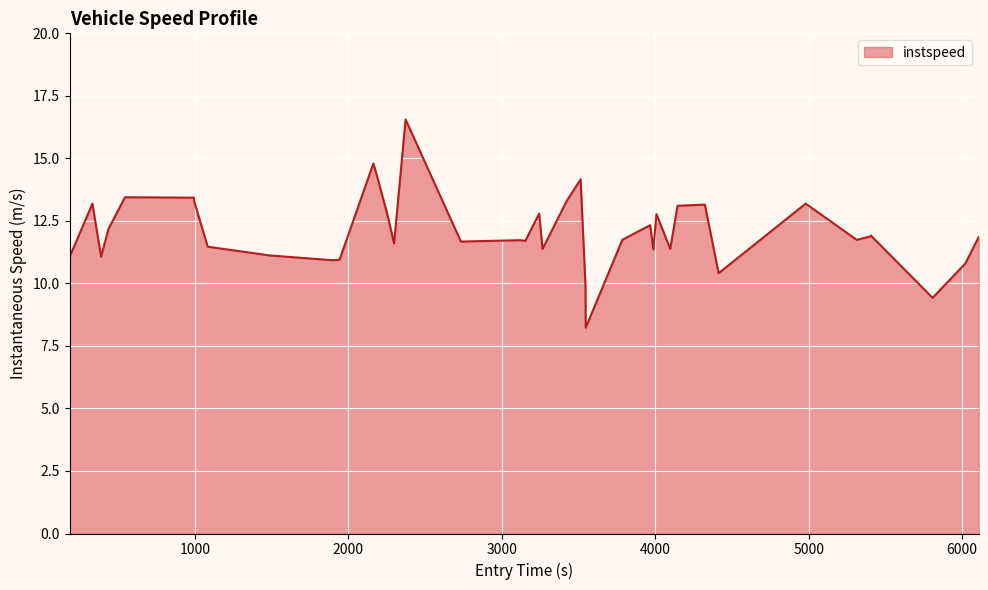

What is the smallest value displayed?

8.2